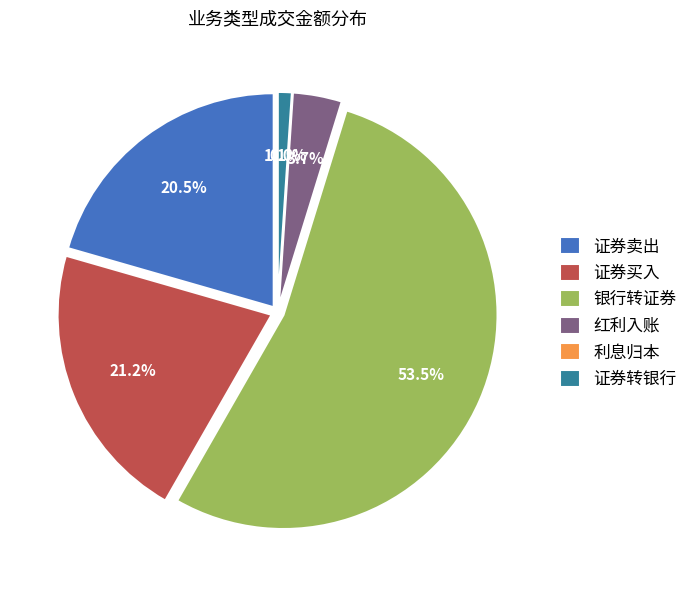

To the nearest percent, what is the average slice percentage?

17%